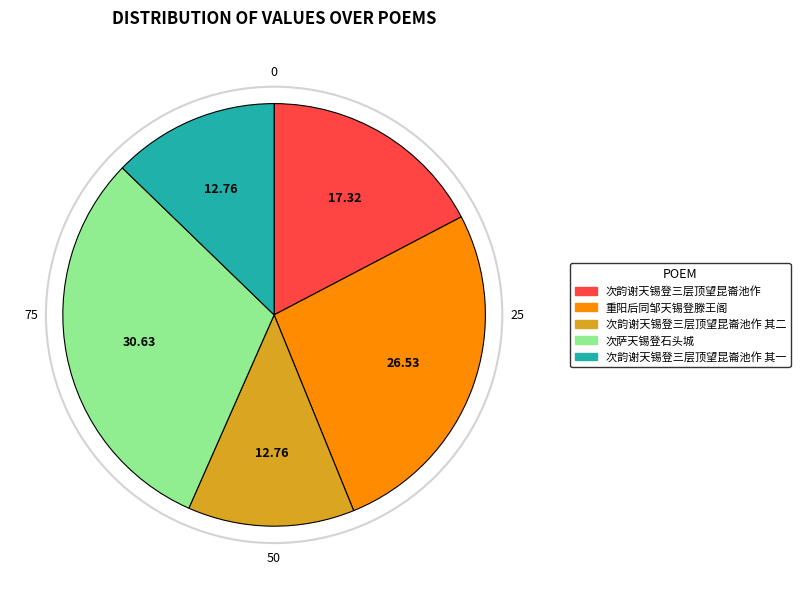

Is there any slice that represents more than half of the pie?

No